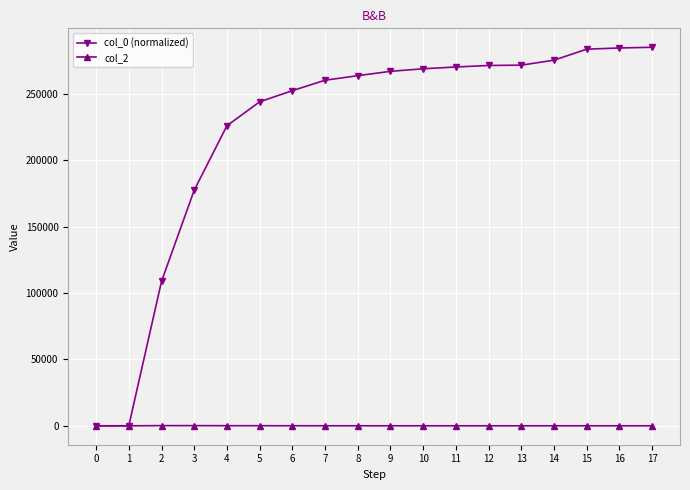

What is the sum of all col_0 (normalized) values?

4014208.6